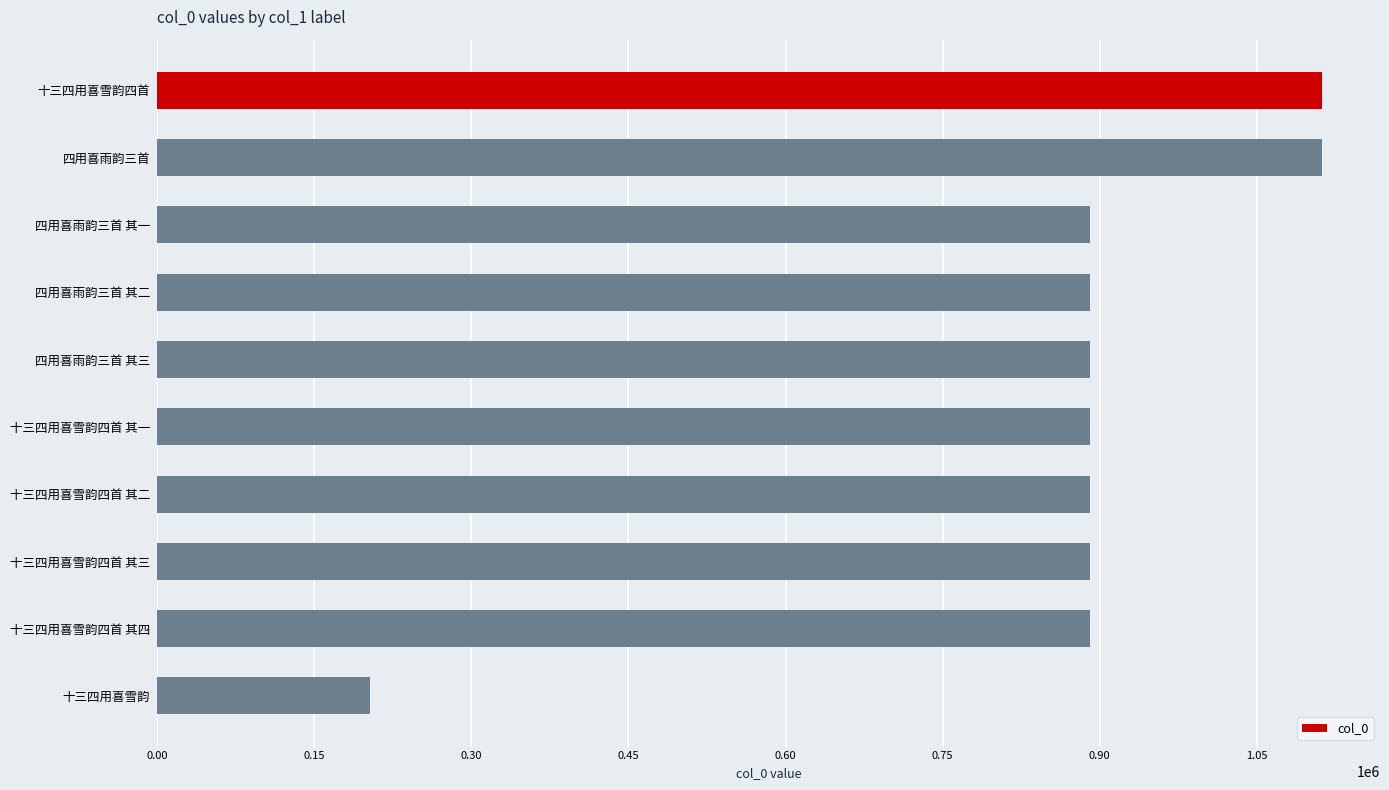

Which has a higher value, 十三四用喜雪韵四首 or 十三四用喜雪韵四首 其三?

十三四用喜雪韵四首